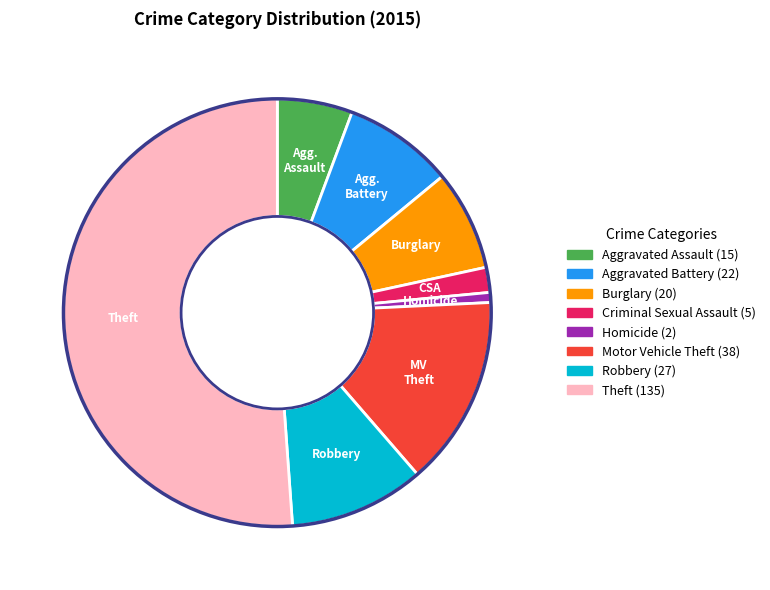

Approximately how many times larger is the value at Aggravated Assault compared to Motor Vehicle Theft?

0.4